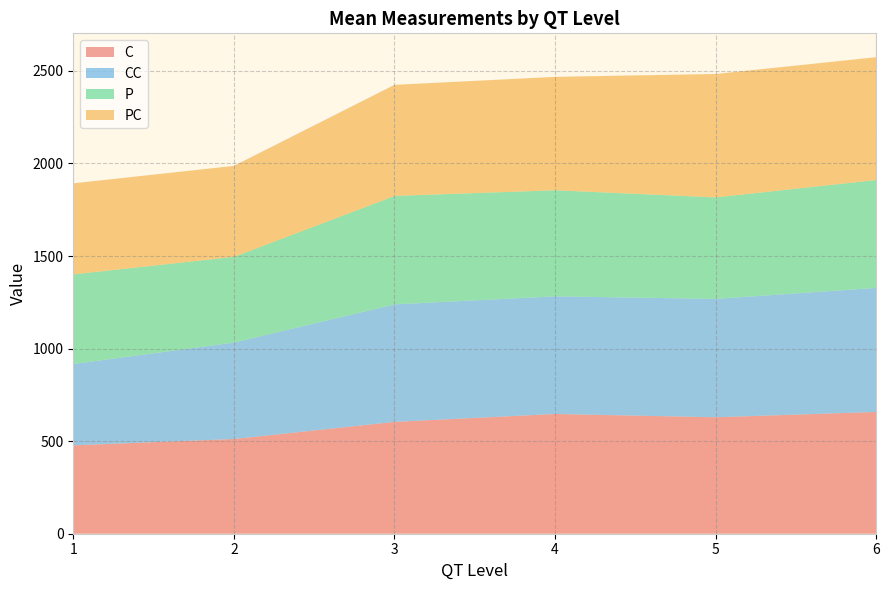

What is the minimum value for C?

477.5